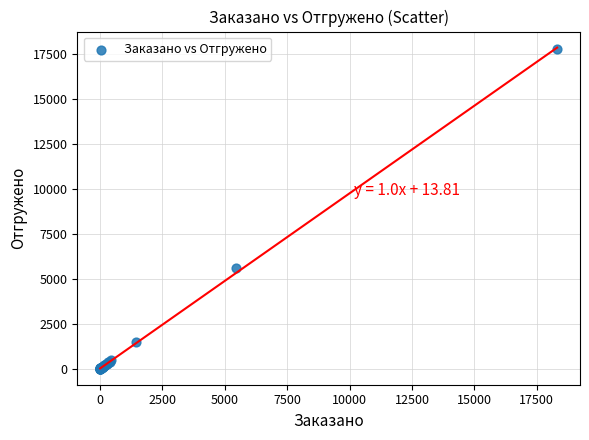

What Y value in the scatter plot is closest to 8883?

5580.6